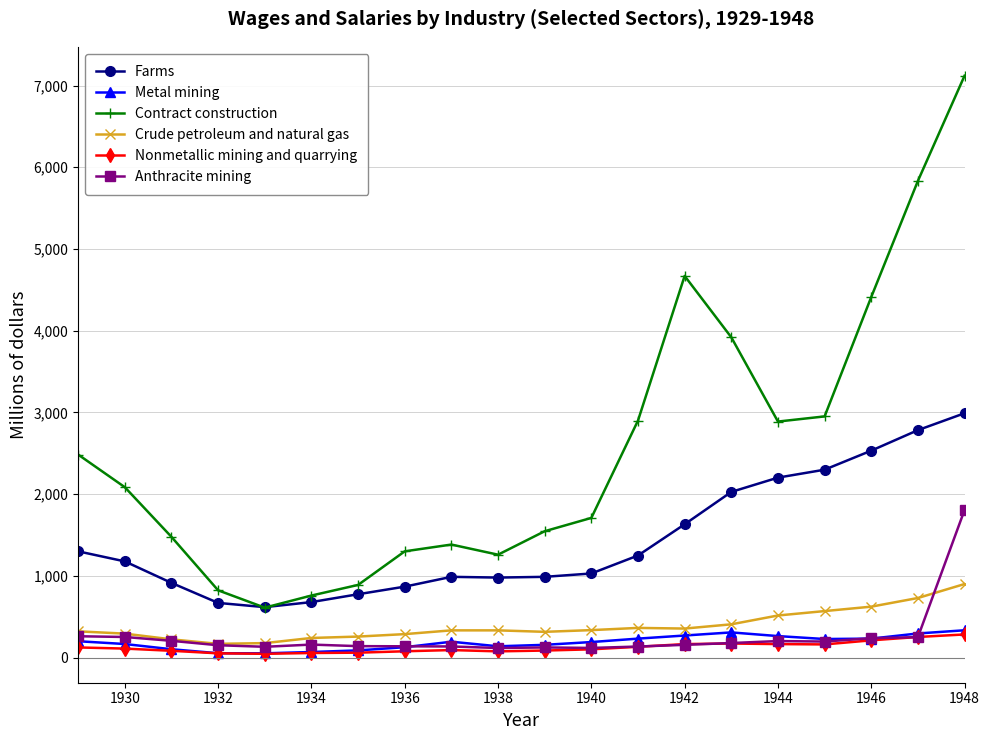

Which series has the largest total across all categories?

Contract construction